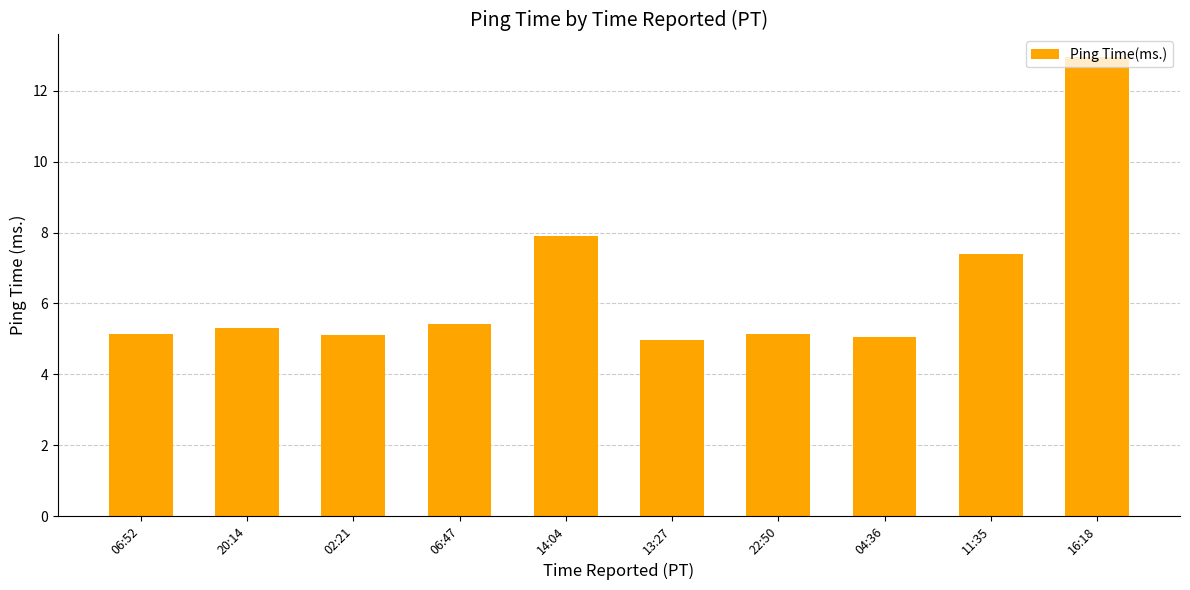

True or false: the data shows 5.4 at 06:47.

True